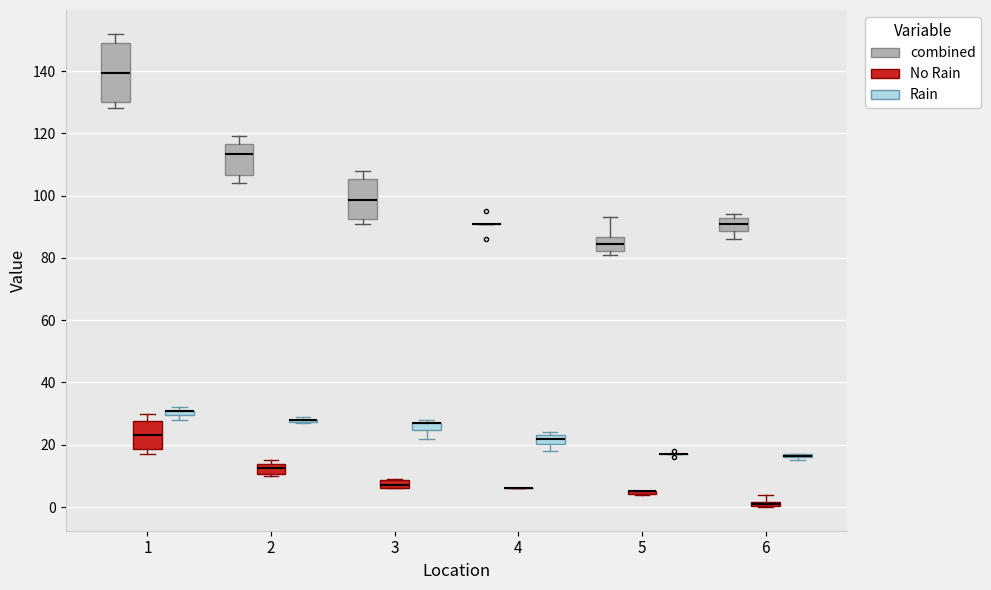

Where is the upper edge of the box for 1 (Rain) on the y-axis? The values are not printed on the chart, so give them approximately, as read against the axis.

32